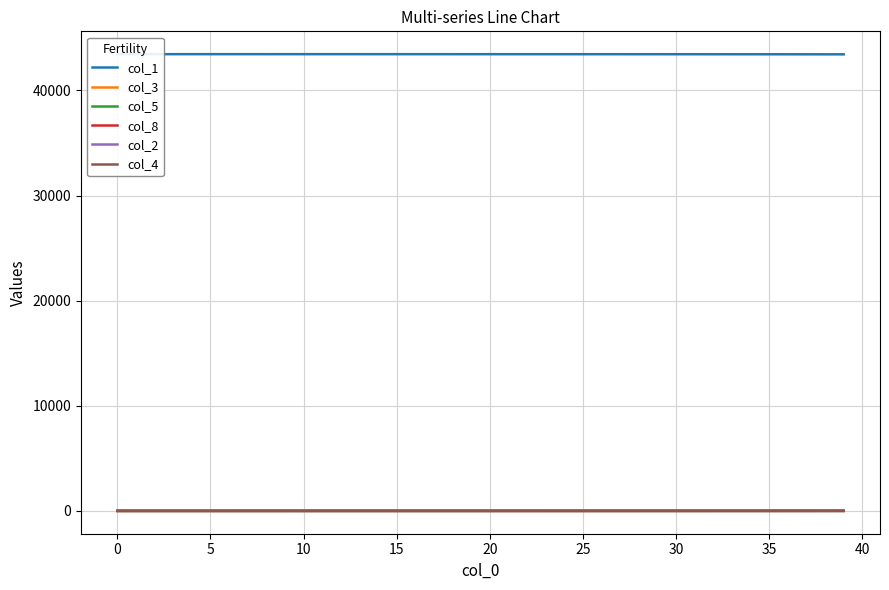

True or false: col_3 and col_8 intersect in this chart.

False